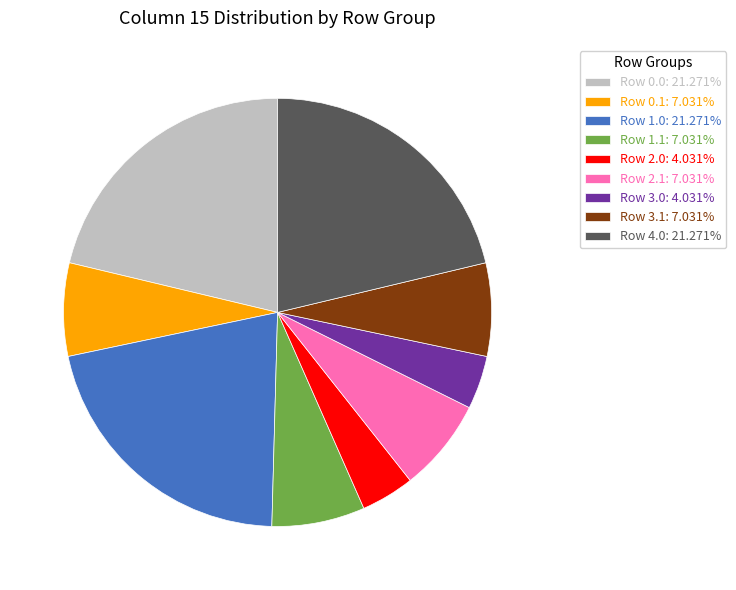

Is the sum of Row 1.1: 7.031% and Row 2.1: 7.031% greater than half?

No